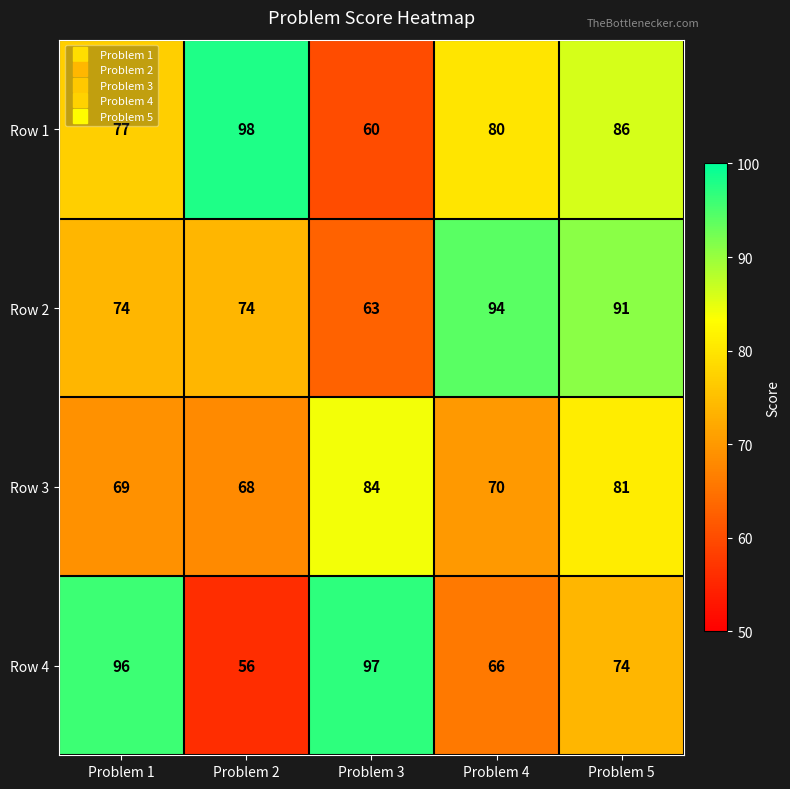

Reading right to left, what are all the values shown in this chart?

Row 1: Problem 5=86	Problem 4=80	Problem 3=60	Problem 2=98	Problem 1=77
Row 2: Problem 5=91	Problem 4=94	Problem 3=63	Problem 2=74	Problem 1=74
Row 3: Problem 5=81	Problem 4=70	Problem 3=84	Problem 2=68	Problem 1=69
Row 4: Problem 5=74	Problem 4=66	Problem 3=97	Problem 2=56	Problem 1=96